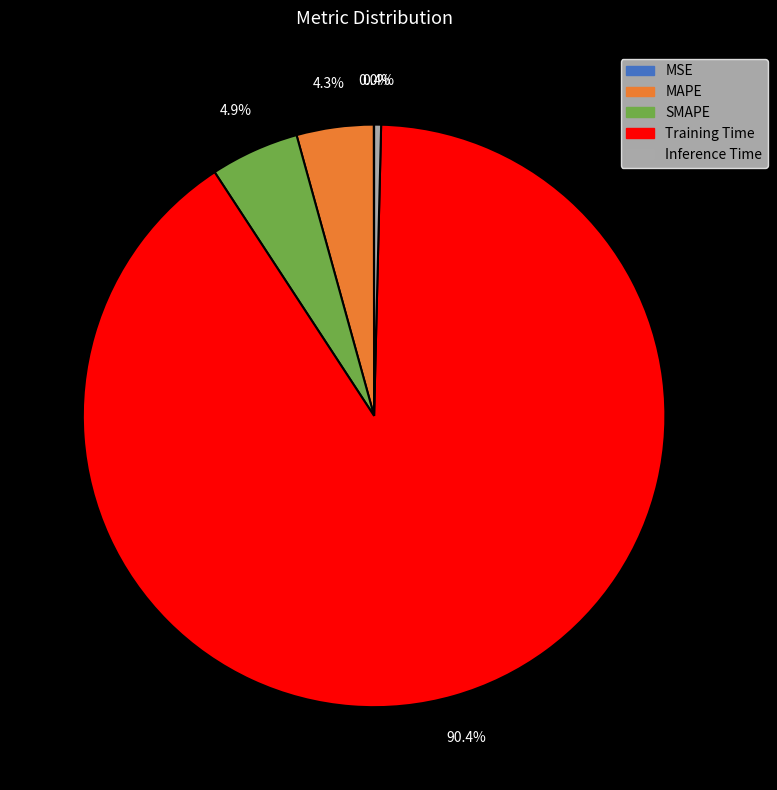

What percentage is the Training Time slice, to the nearest percent?

90%